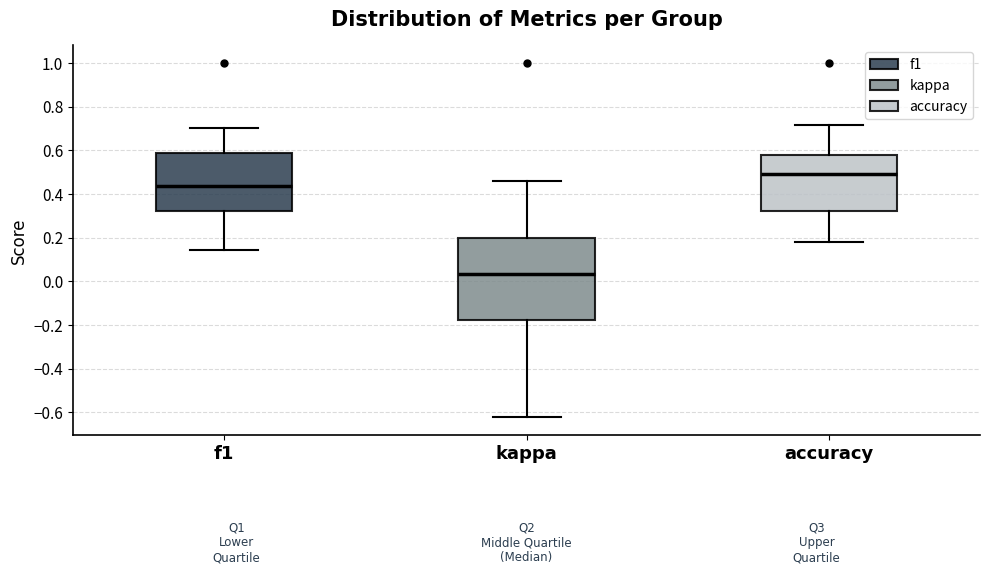

Reading left to right, transcribe this box plot: for each box, give where its median line is, the range the box spans, and where its two whiskers end, as read against the y-axis. The values are not printed on the chart, so give them approximately, as read against the axis.

f1: median 0.44, box 0.32 to 0.58, whiskers 0.14 to 0.70
kappa: median 0.04, box -0.18 to 0.20, whiskers -0.62 to 0.46
accuracy: median 0.50, box 0.32 to 0.58, whiskers 0.18 to 0.72